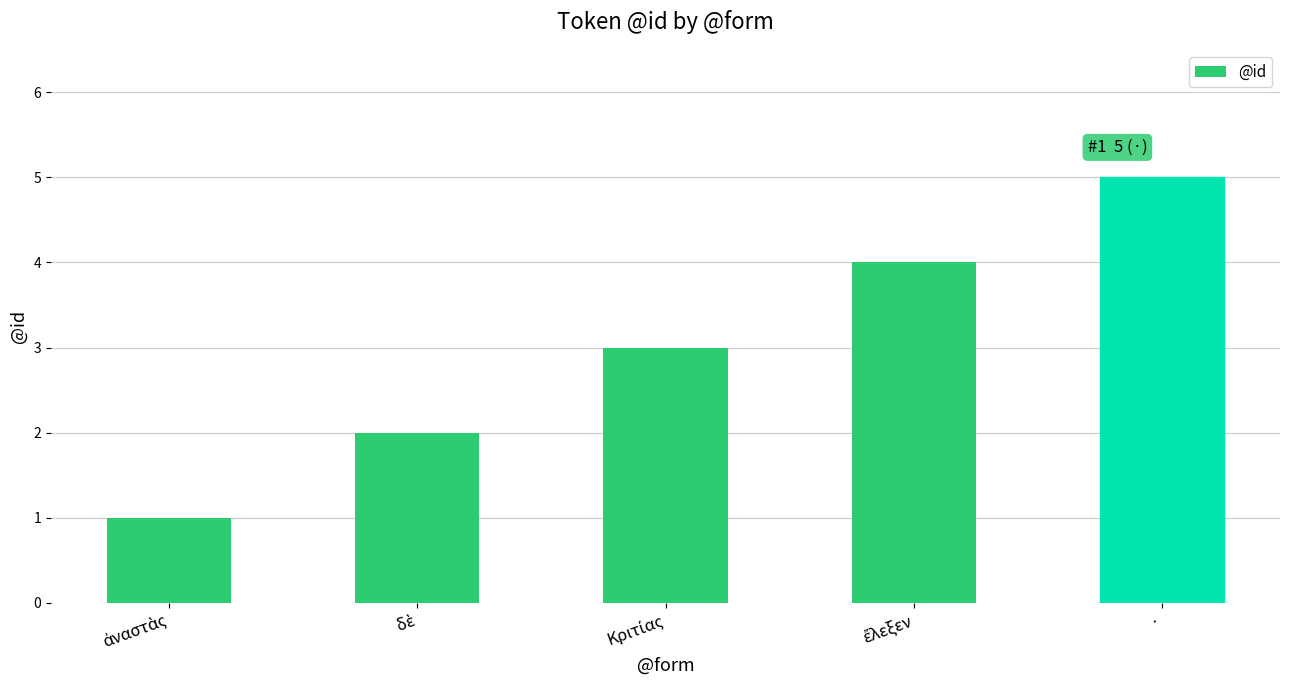

True or false: the data shows 5 at ·.

True